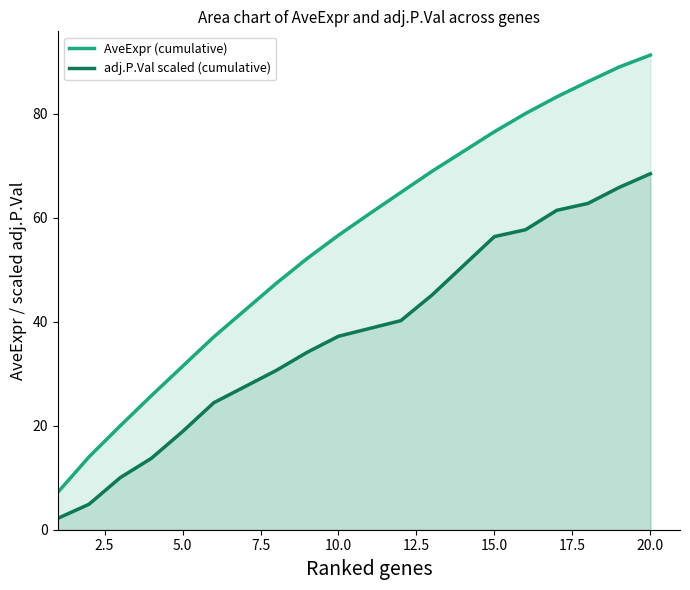

True or false: adj.P.Val scaled (cumulative) and AveExpr (cumulative) intersect in this chart.

False